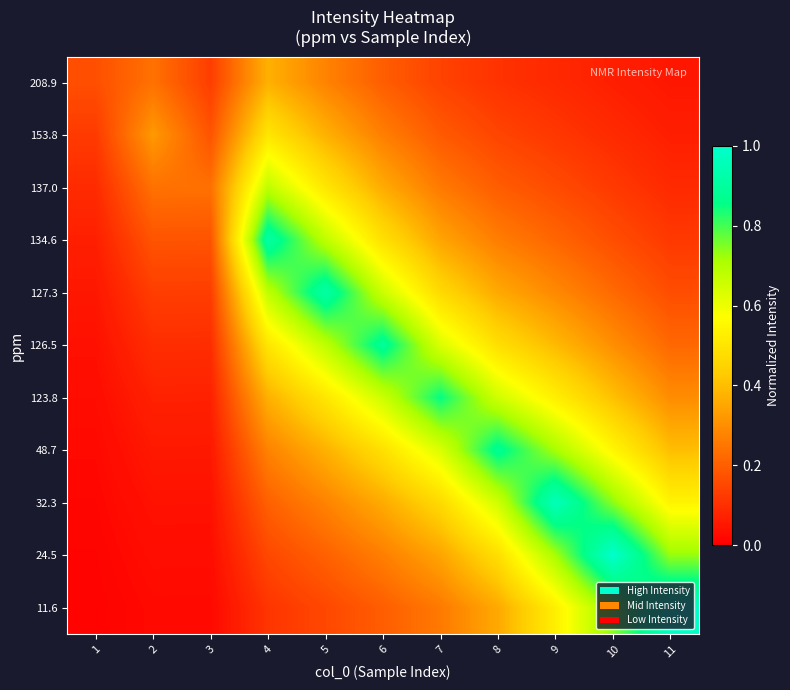

Which has a higher value, 8 or 4?

4